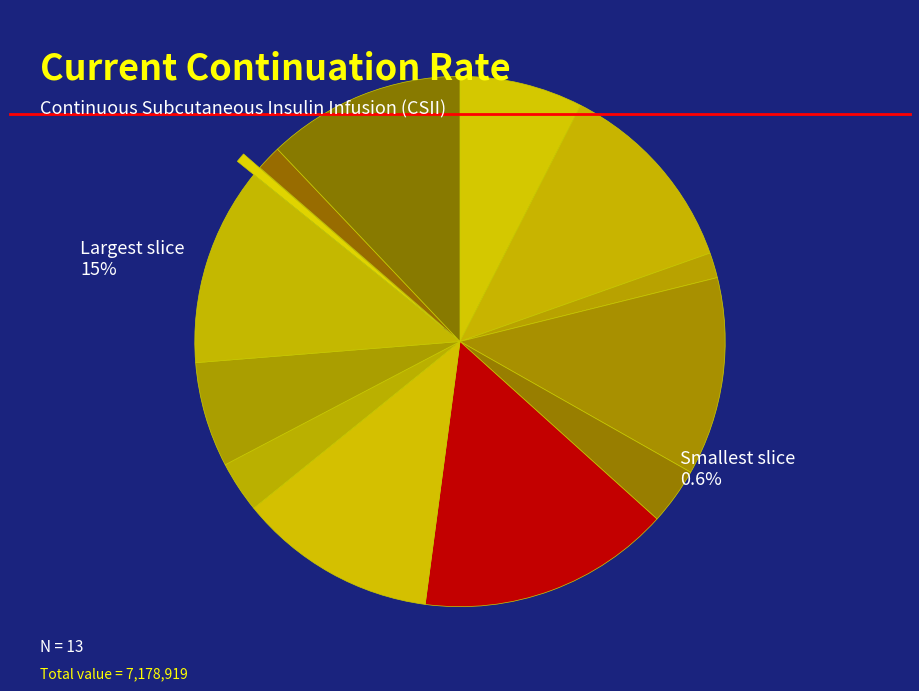

Count the number of slices in the pie.

13